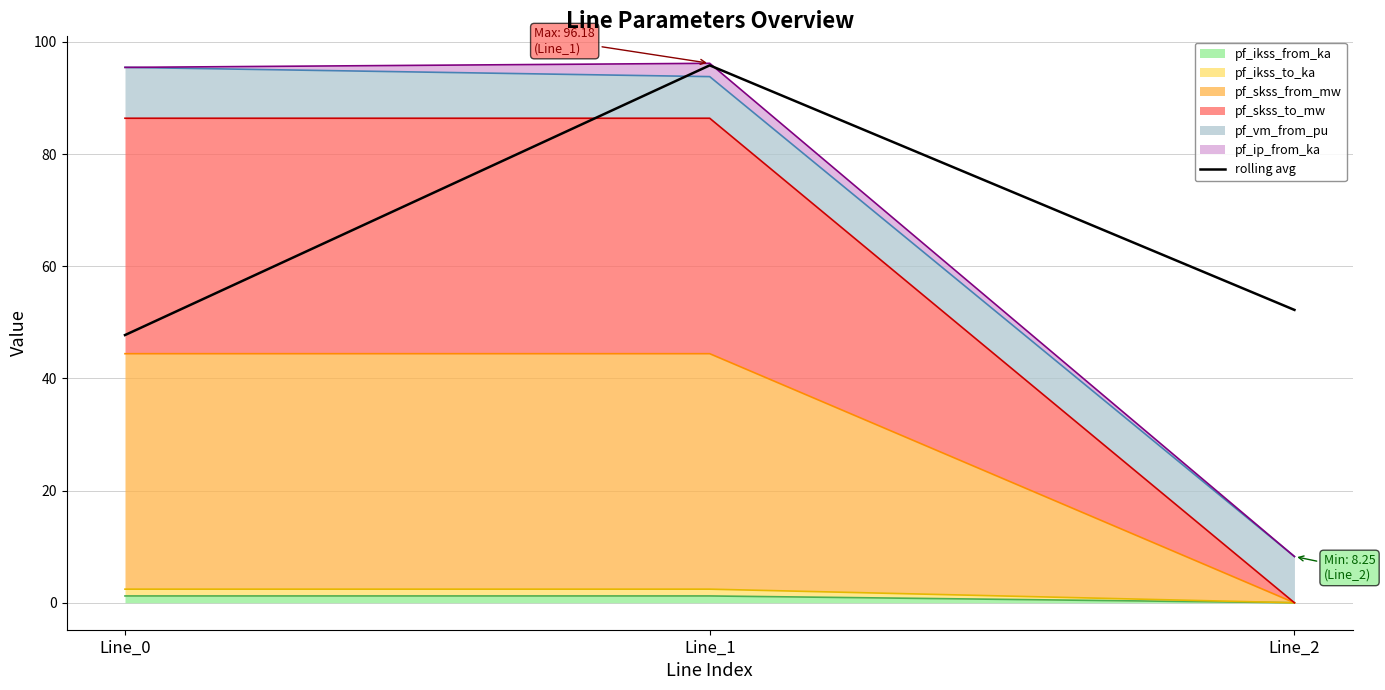

How many values exceed 52?

2